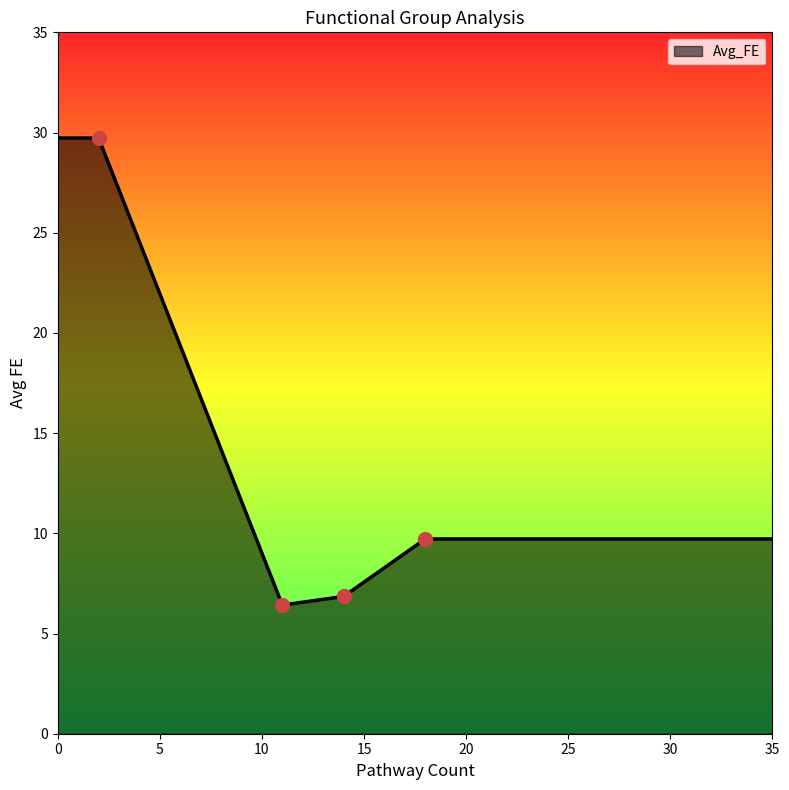

True or false: the data has more than 2 interior local peaks.

False